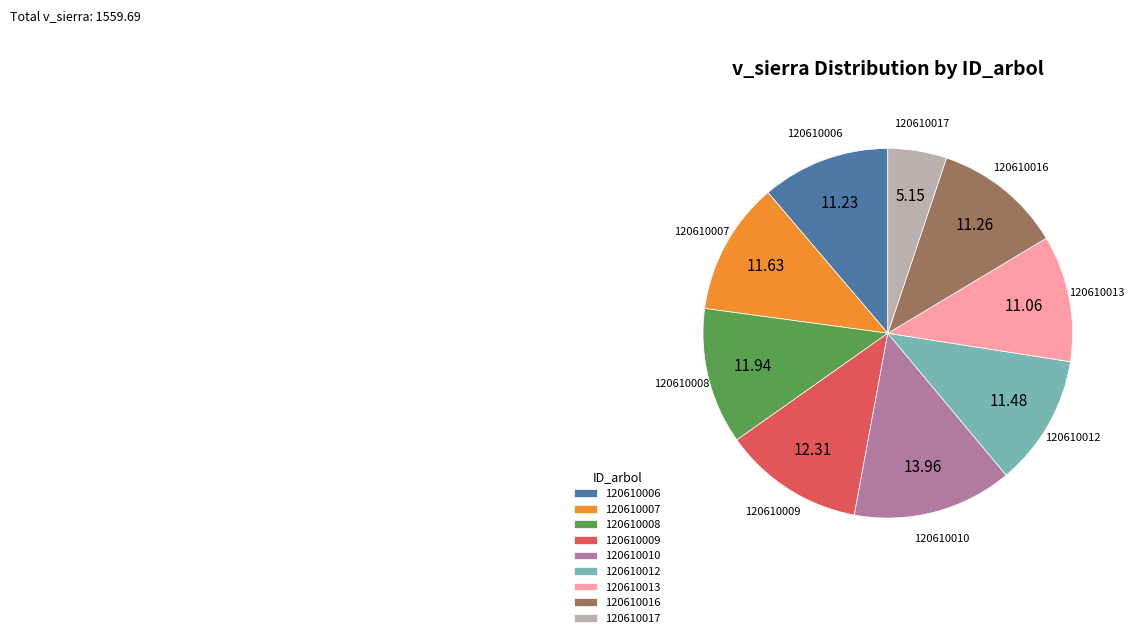

How many slices are in this pie chart?

9